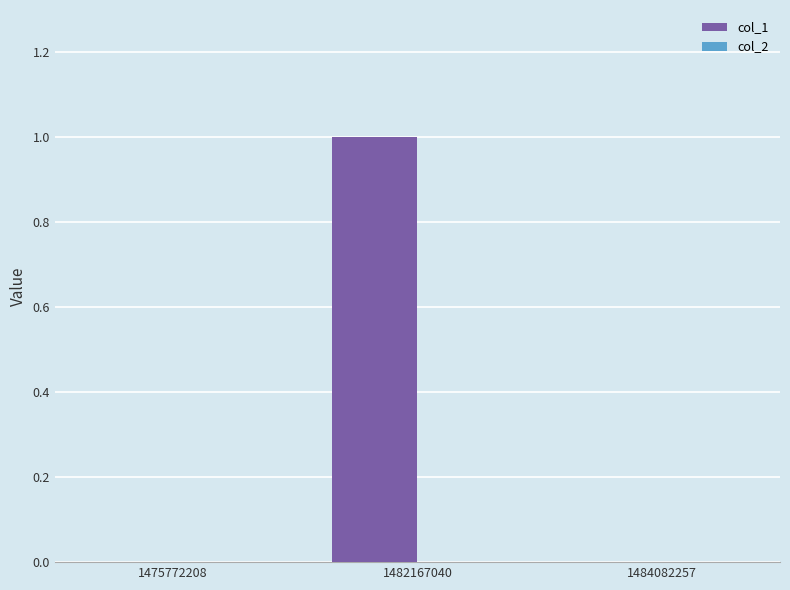

True or false: the data shows 0 at 1484082257.

True